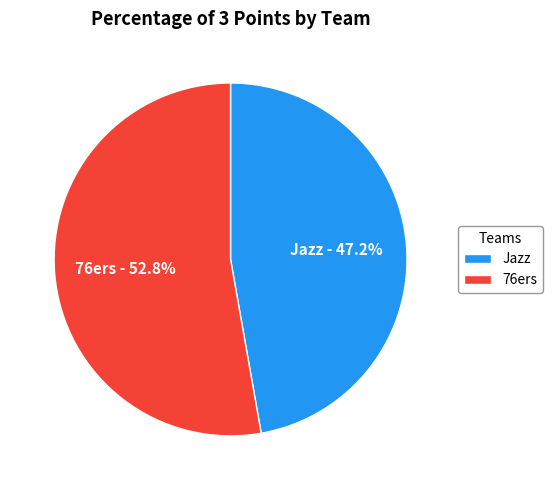

To the nearest percent, what is the difference between the largest and smallest slice percentages?

6%